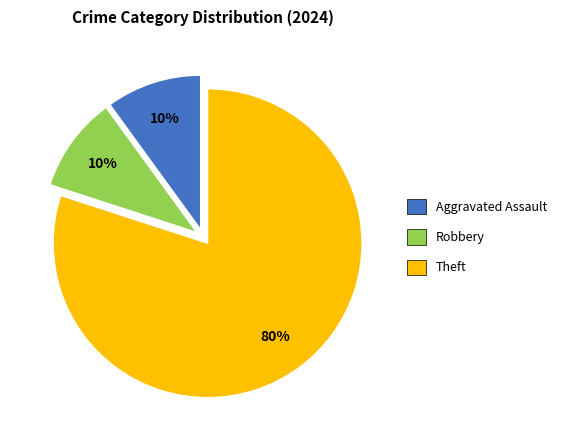

What is the largest slice in the pie chart?

Theft